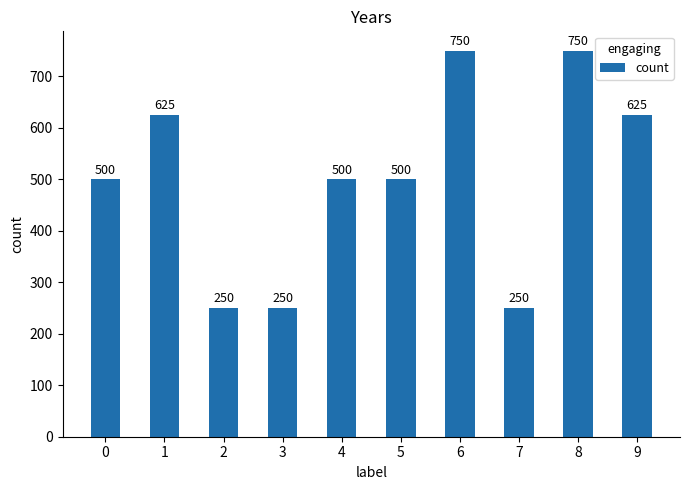

Read the value at 4, to the nearest 50.

500